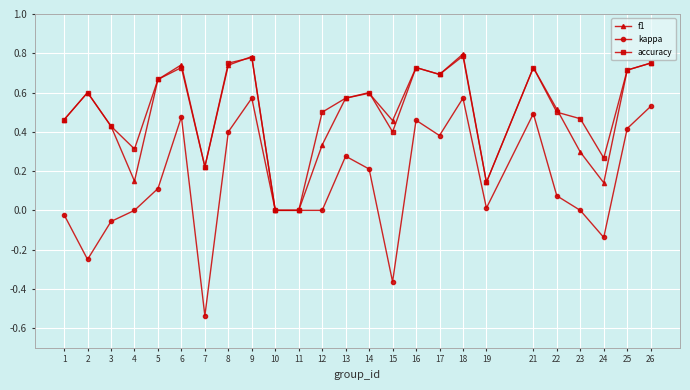

True or false: accuracy has more than 1 points higher than both neighbors.

True